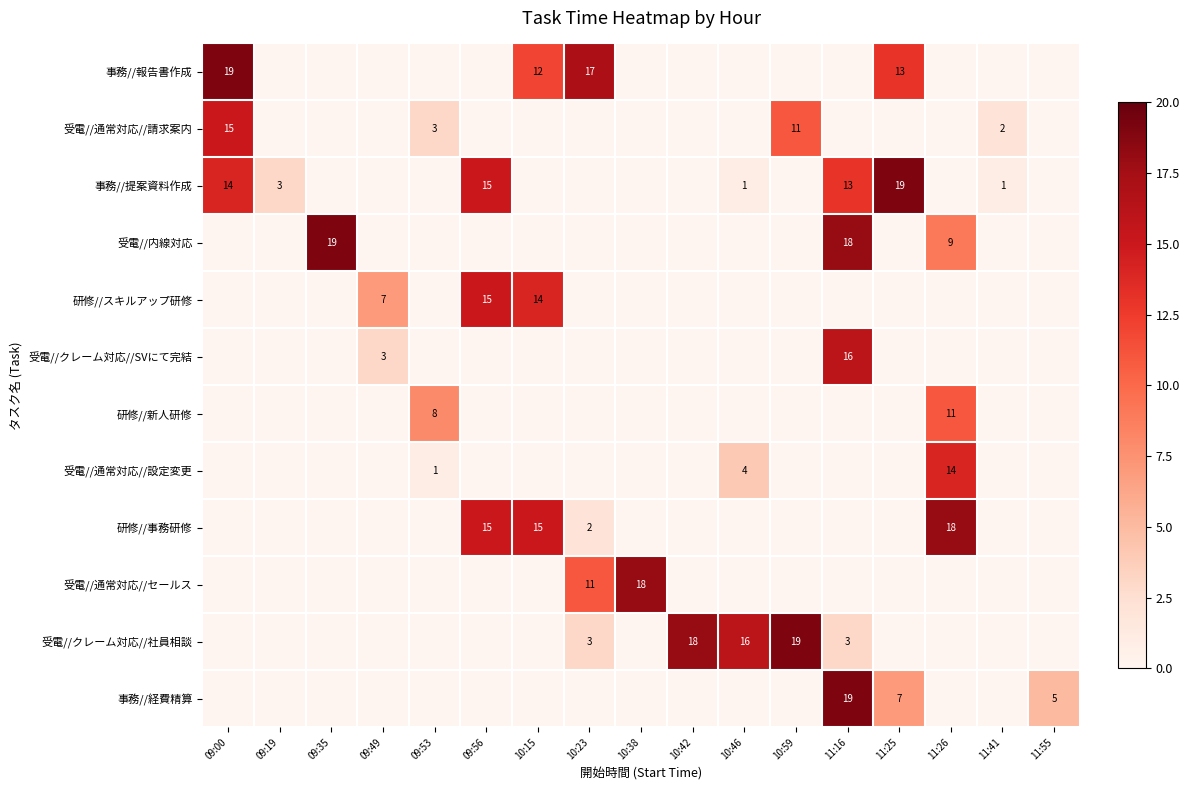

The 研修//事務研修 series shows 1 at 10:23. True or false?

False